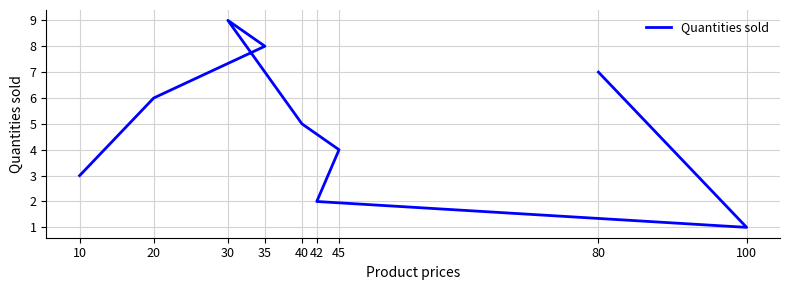

What is the maximum value shown in the chart?

9